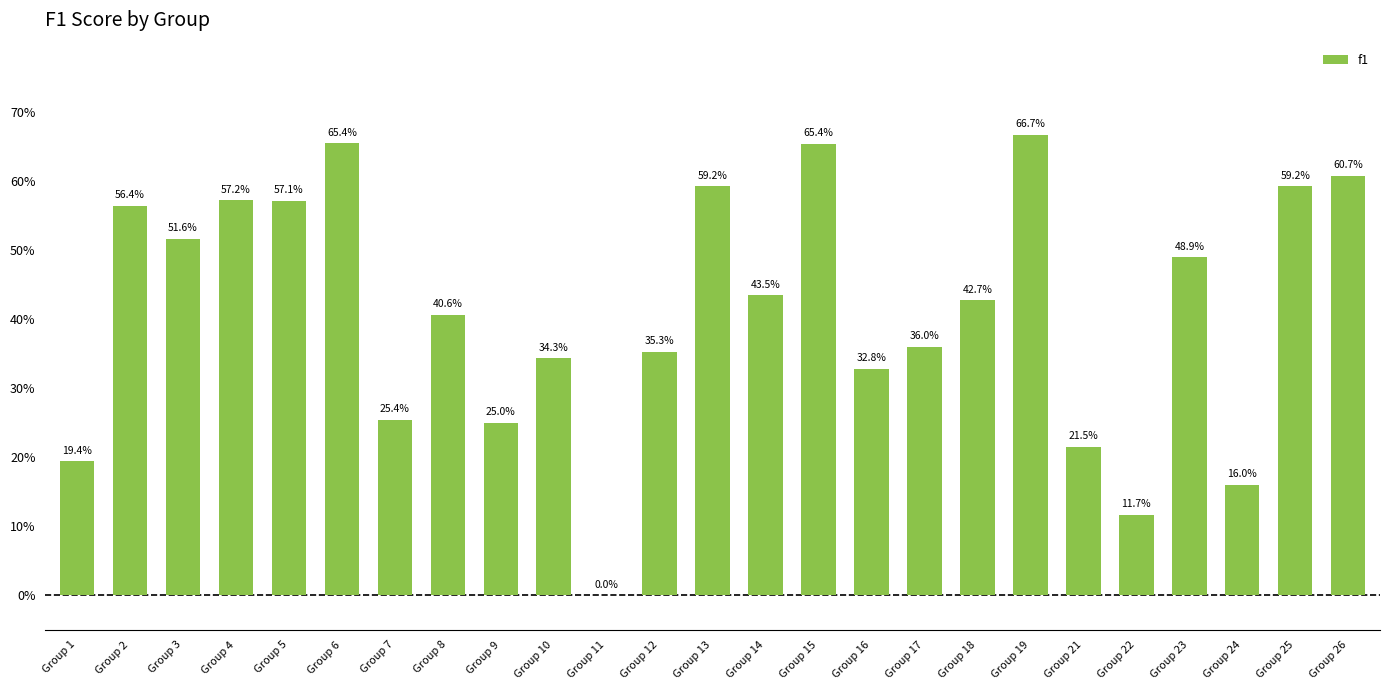

Are the bars grouped side by side (vs. stacked)?

No